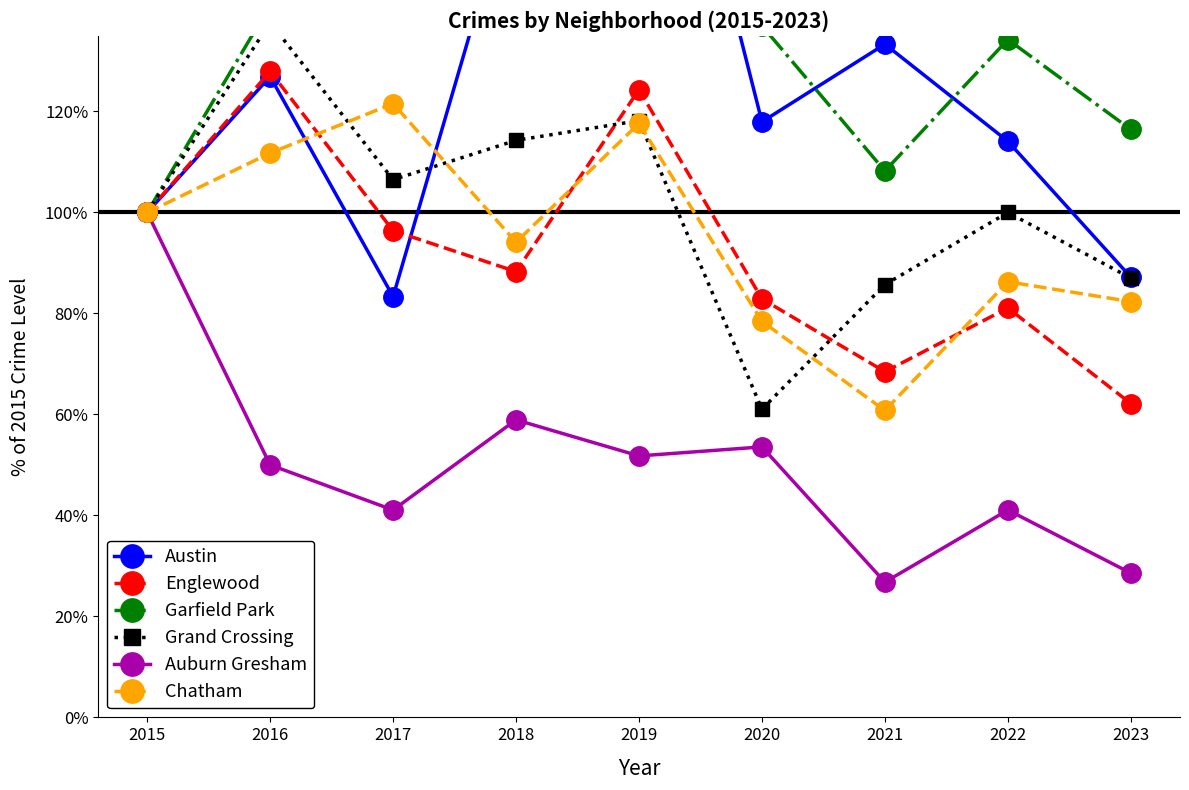

The Grand Crossing series shows 85.7 at 2021. True or false?

True